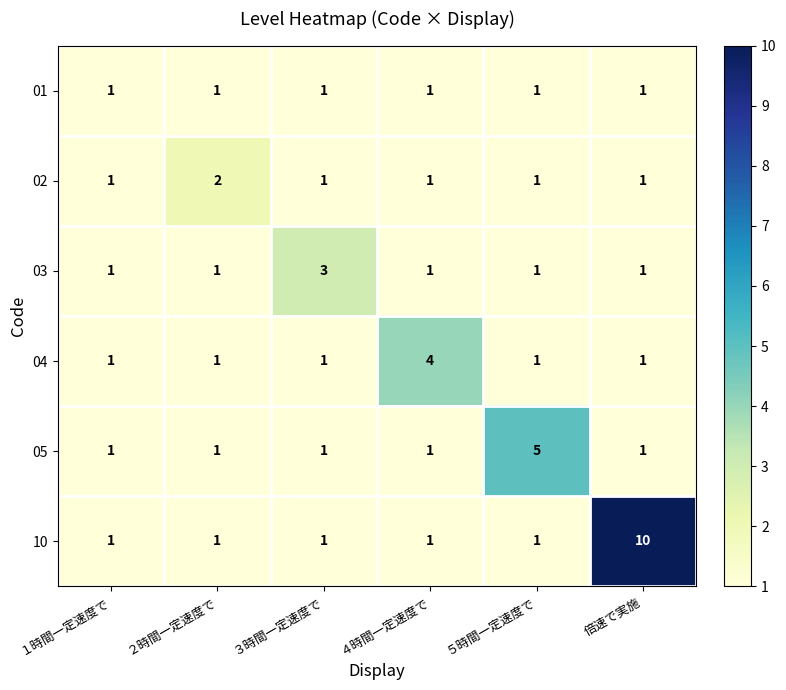

At which category is the sum across all series the highest?

倍速で実施